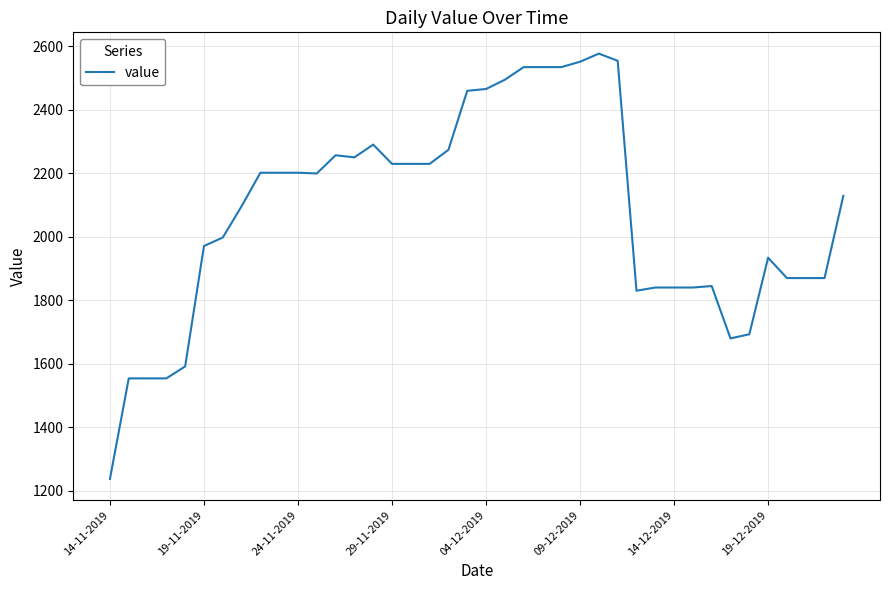

What is the difference between the maximum and minimum values?

1339.0